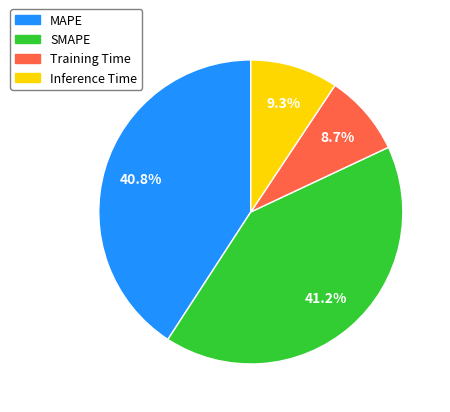

How many slices are in this pie chart?

4